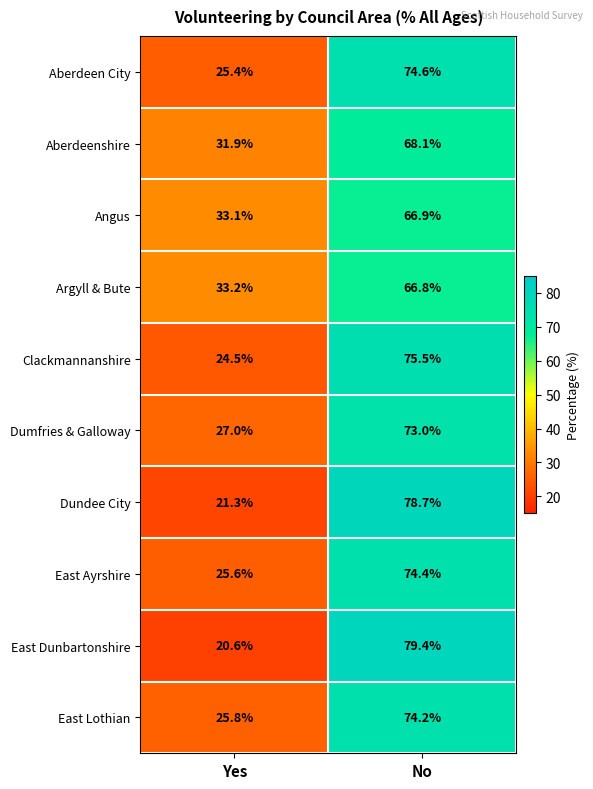

Reading left to right, transcribe all the data shown in this chart.

Aberdeen City: Yes=25.4	No=74.6
Aberdeenshire: Yes=31.9	No=68.1
Angus: Yes=33.1	No=66.9
Argyll & Bute: Yes=33.2	No=66.8
Clackmannanshire: Yes=24.5	No=75.5
Dumfries & Galloway: Yes=27.0	No=73.0
Dundee City: Yes=21.3	No=78.7
East Ayrshire: Yes=25.6	No=74.4
East Dunbartonshire: Yes=20.6	No=79.4
East Lothian: Yes=25.8	No=74.2